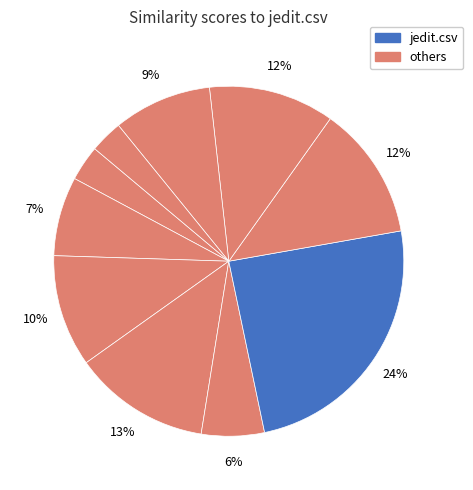

What is the largest slice in the pie chart?

jedit.csv